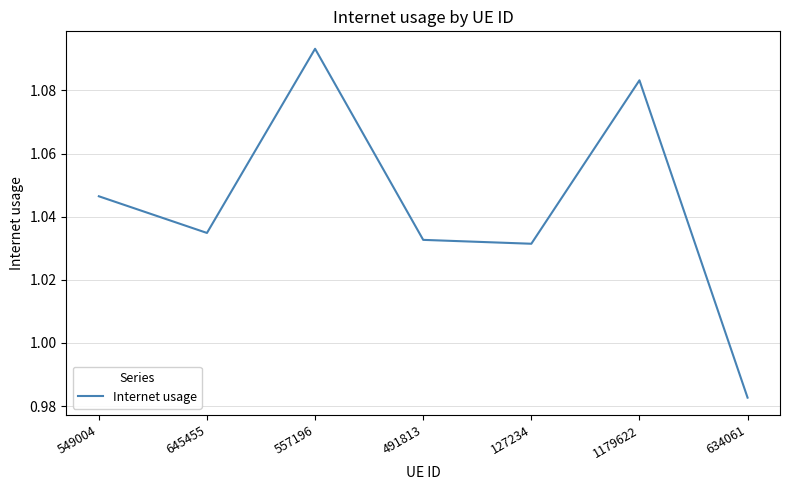

What is the sum of all values?

7.3